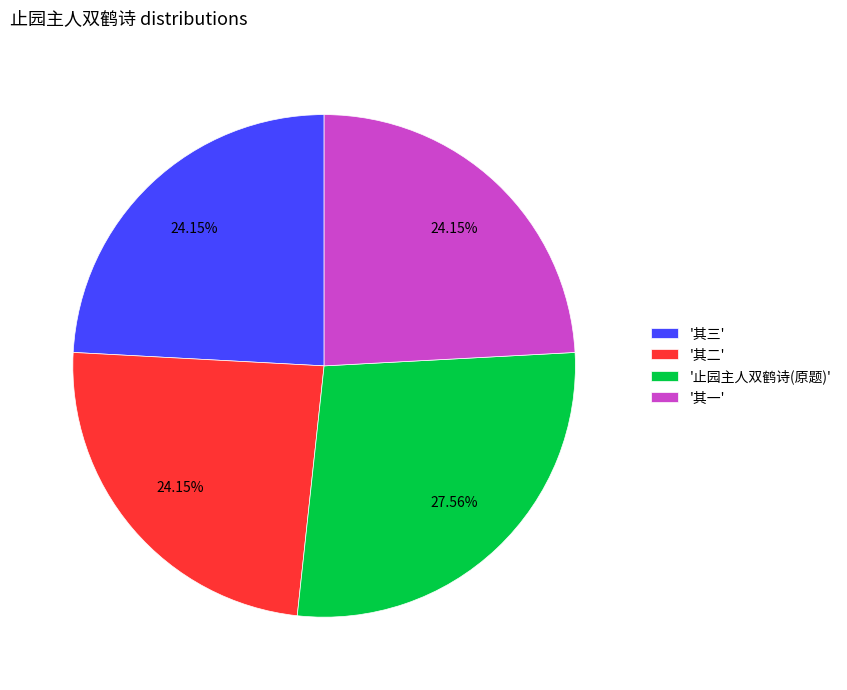

Is there any slice that represents more than half of the pie?

No